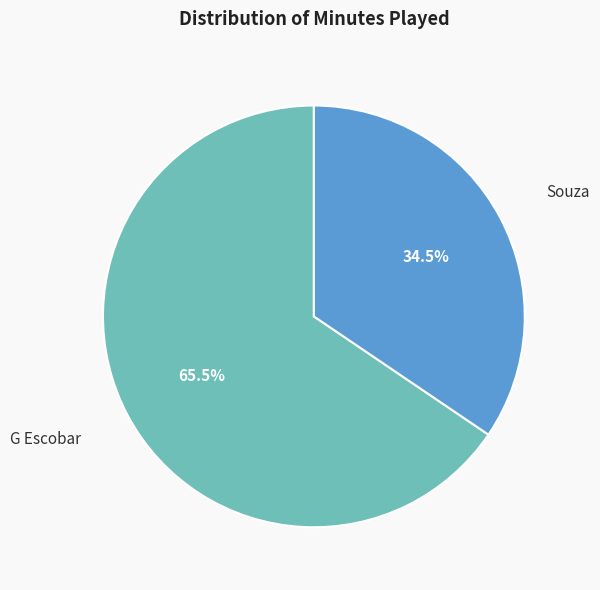

Does any single category account for the majority?

Yes